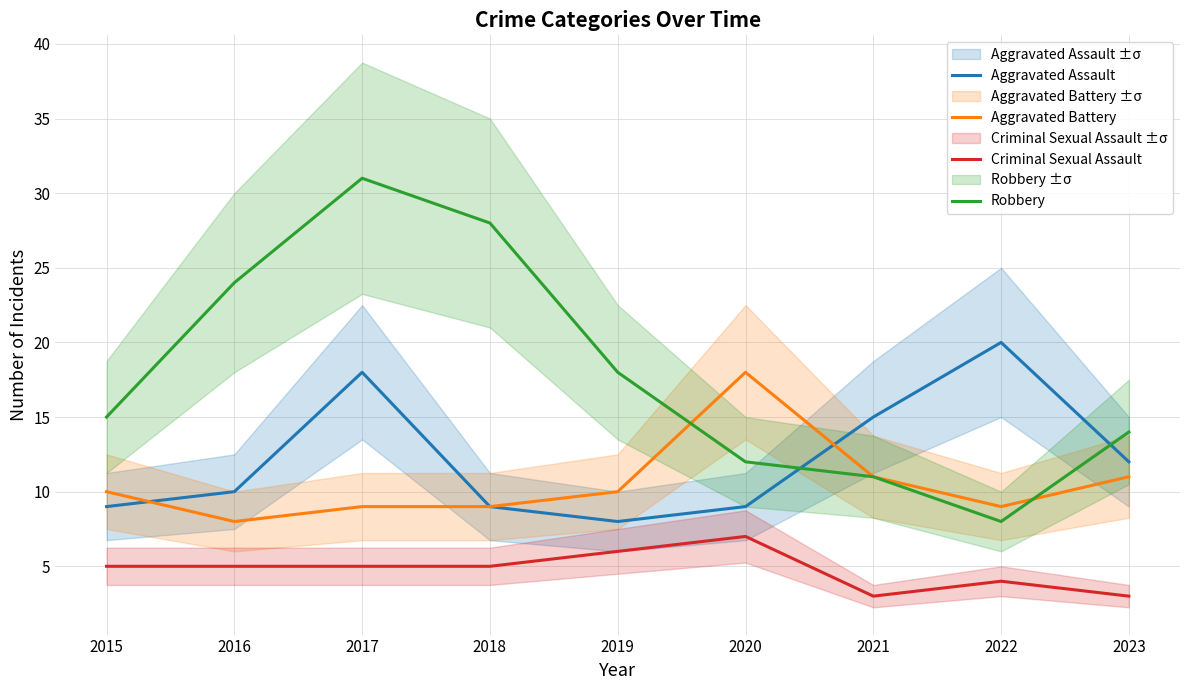

Between 2015 and 2022, which series saw the biggest shift?

Aggravated Assault